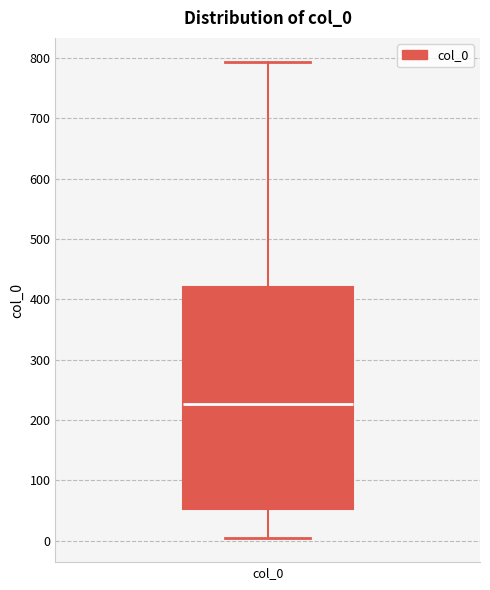

Read this box plot against the y-axis: the position of the median line, the range covered by the box, and the ends of both whiskers. The values are not printed on the chart, so give them approximately, as read against the axis.

median 230, box 50 to 420, whiskers 0 to 790